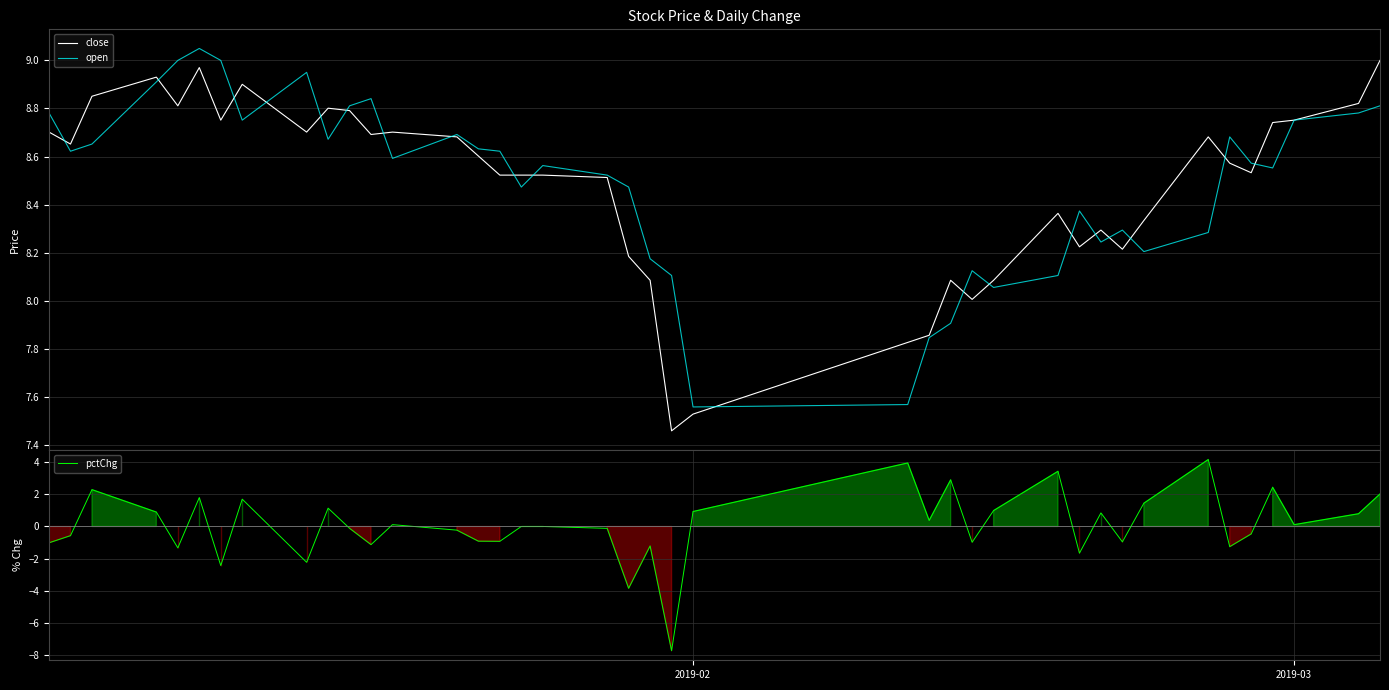

How many lines are shown in the chart?

3